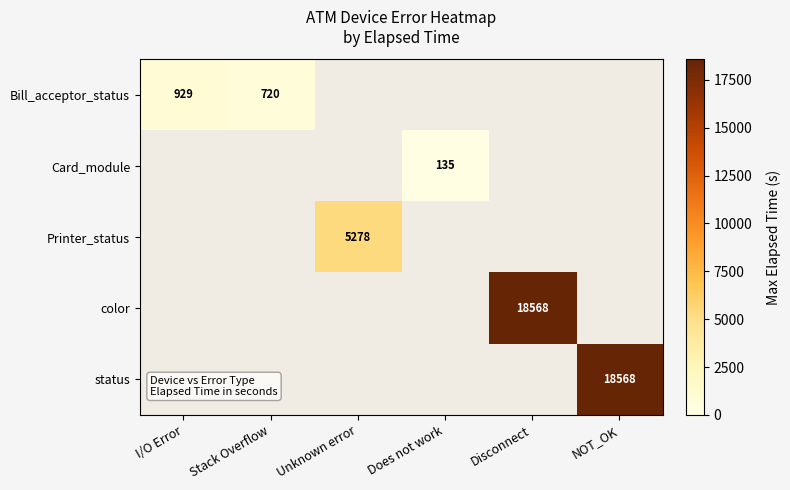

The value of Card_module at Does not work is 135. True or false?

True